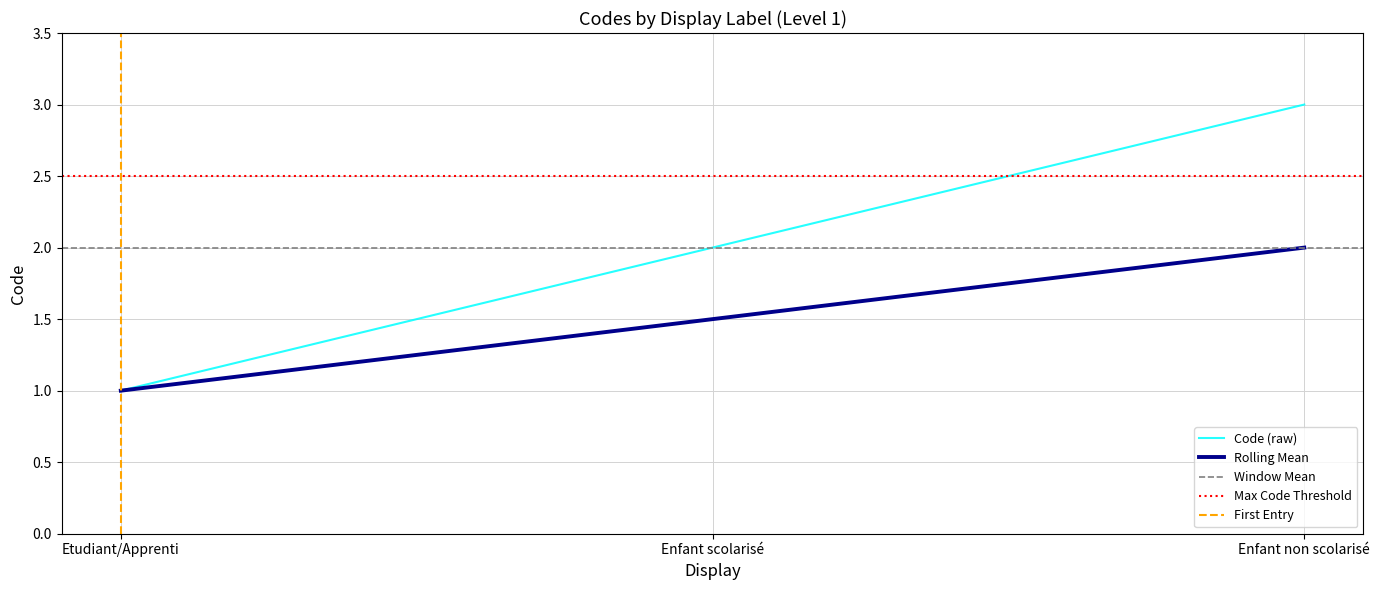

What is the total value across all series at Enfant non scolarisé?

5.0